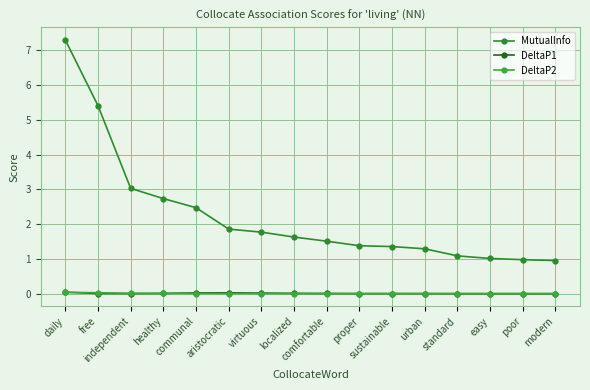

What is the label of the 10th point from the right?

virtuous